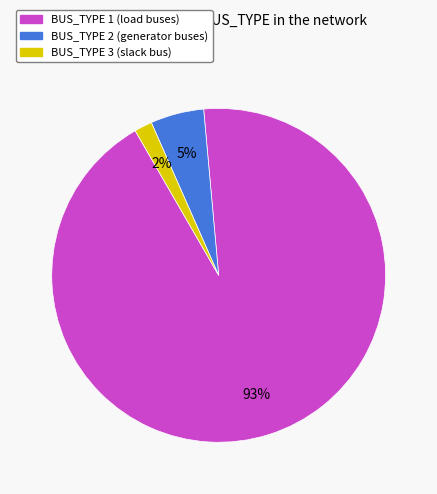

To the nearest percent, what is the average slice percentage?

33%